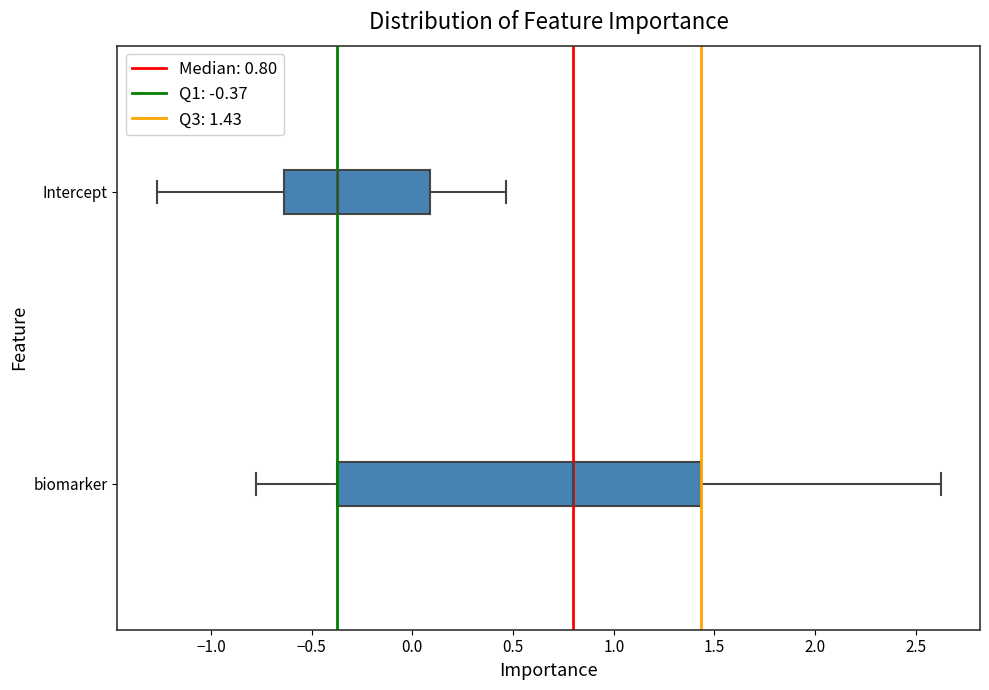

Comparing the boxes themselves (not the whiskers), which one is the widest?

biomarker